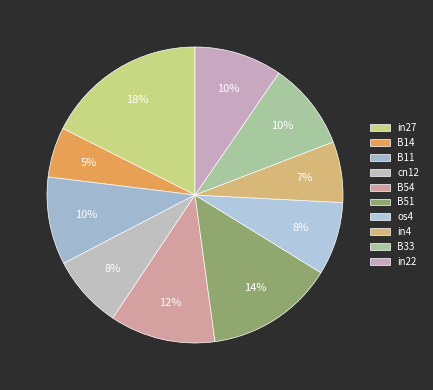

Does any single category account for the majority?

No